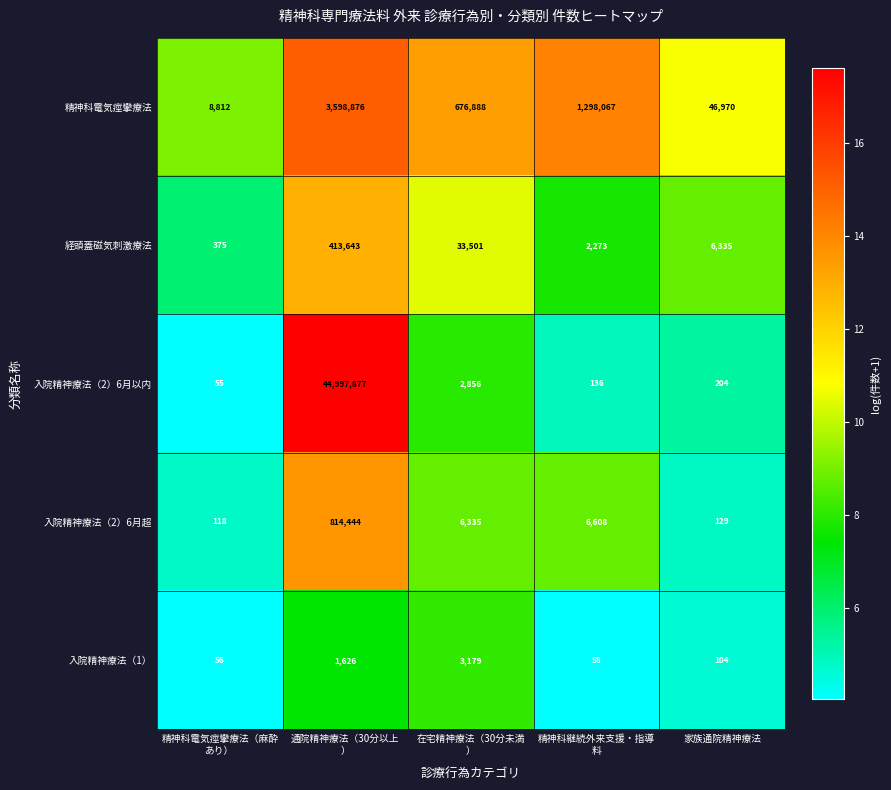

Which series has the largest range (max minus min)?

入院精神療法（2）6月以内